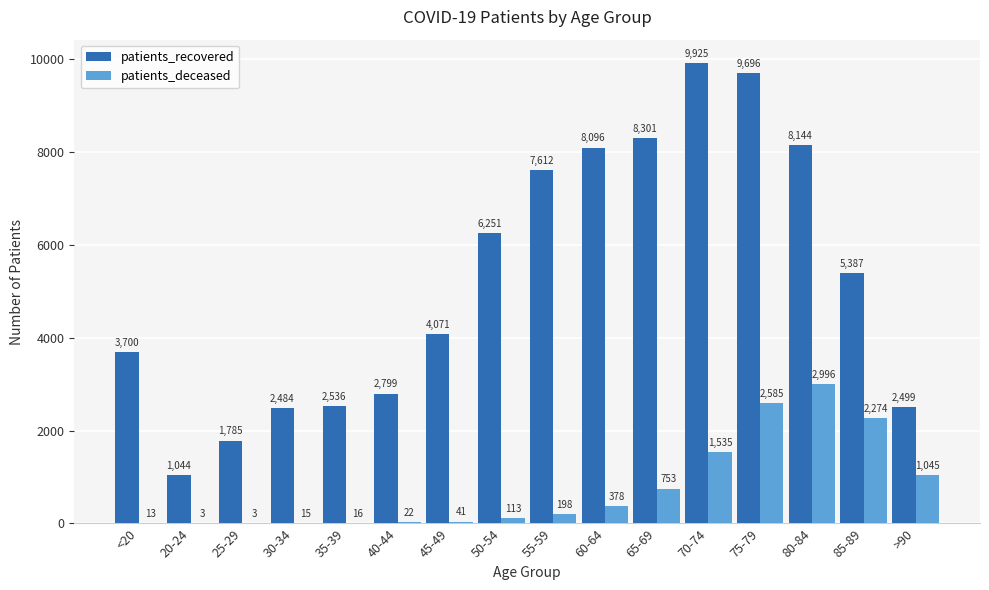

What is the sum of all patients_deceased values?

11990